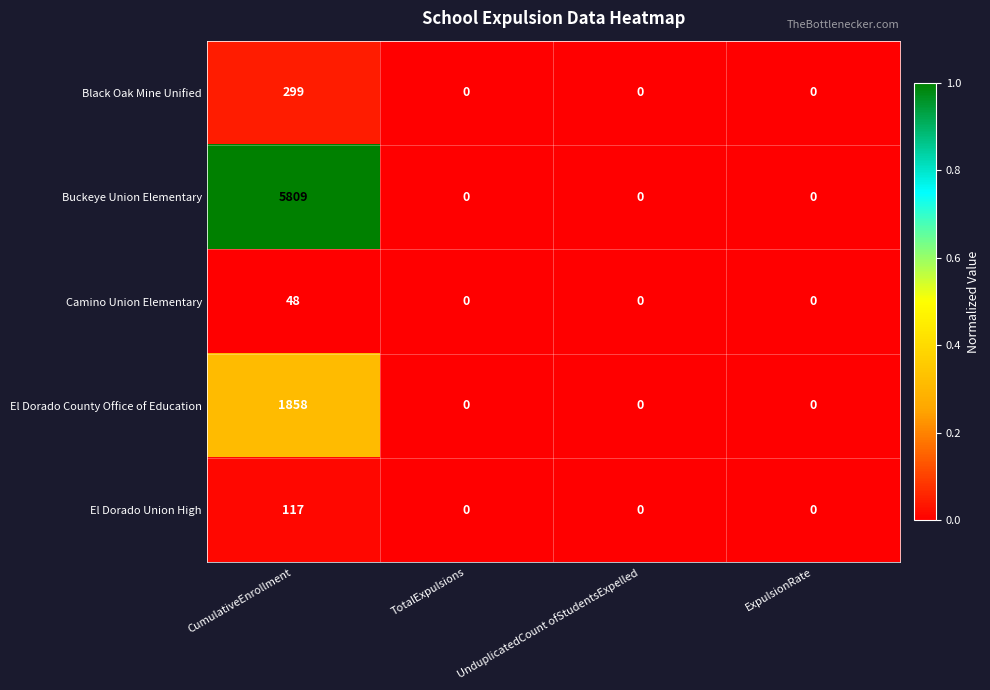

List the series in order of their peak value, lowest first.

Camino Union Elementary, El Dorado Union High, Black Oak Mine Unified, El Dorado County Office of Education, Buckeye Union Elementary